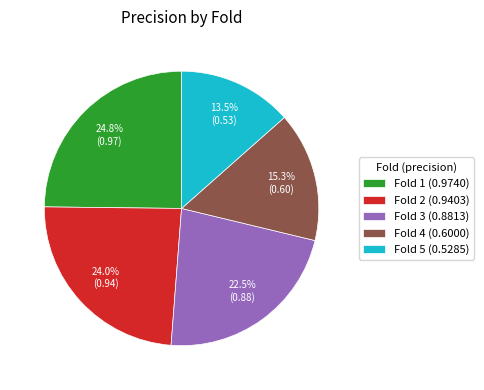

How many slices are in this pie chart?

5